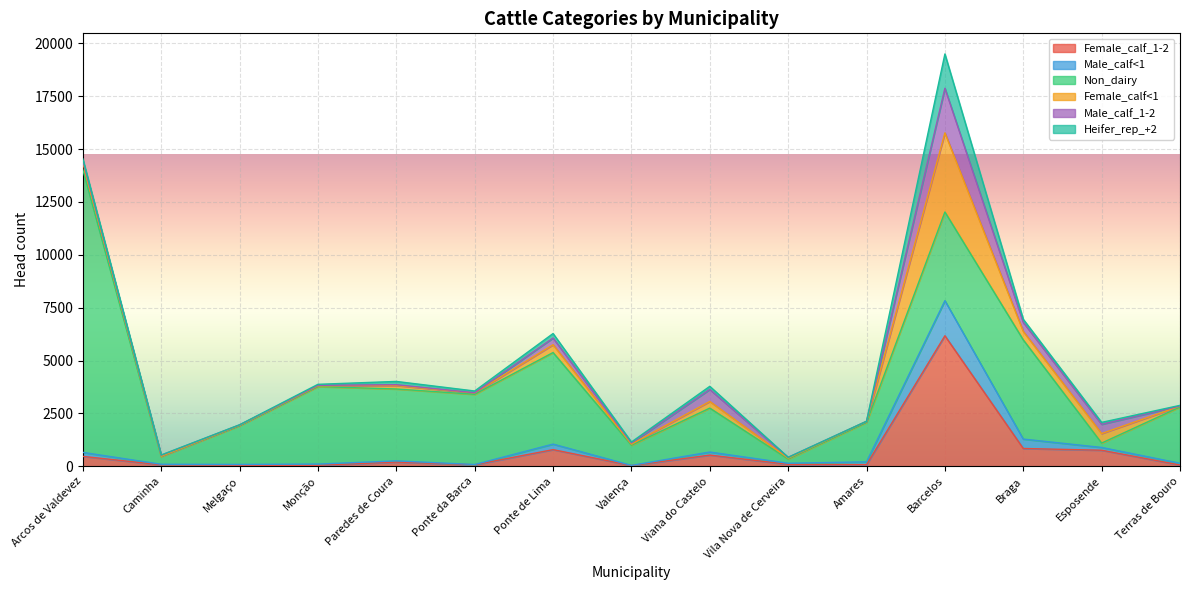

Between Esposende and Terras de Bouro, which is larger?

Esposende